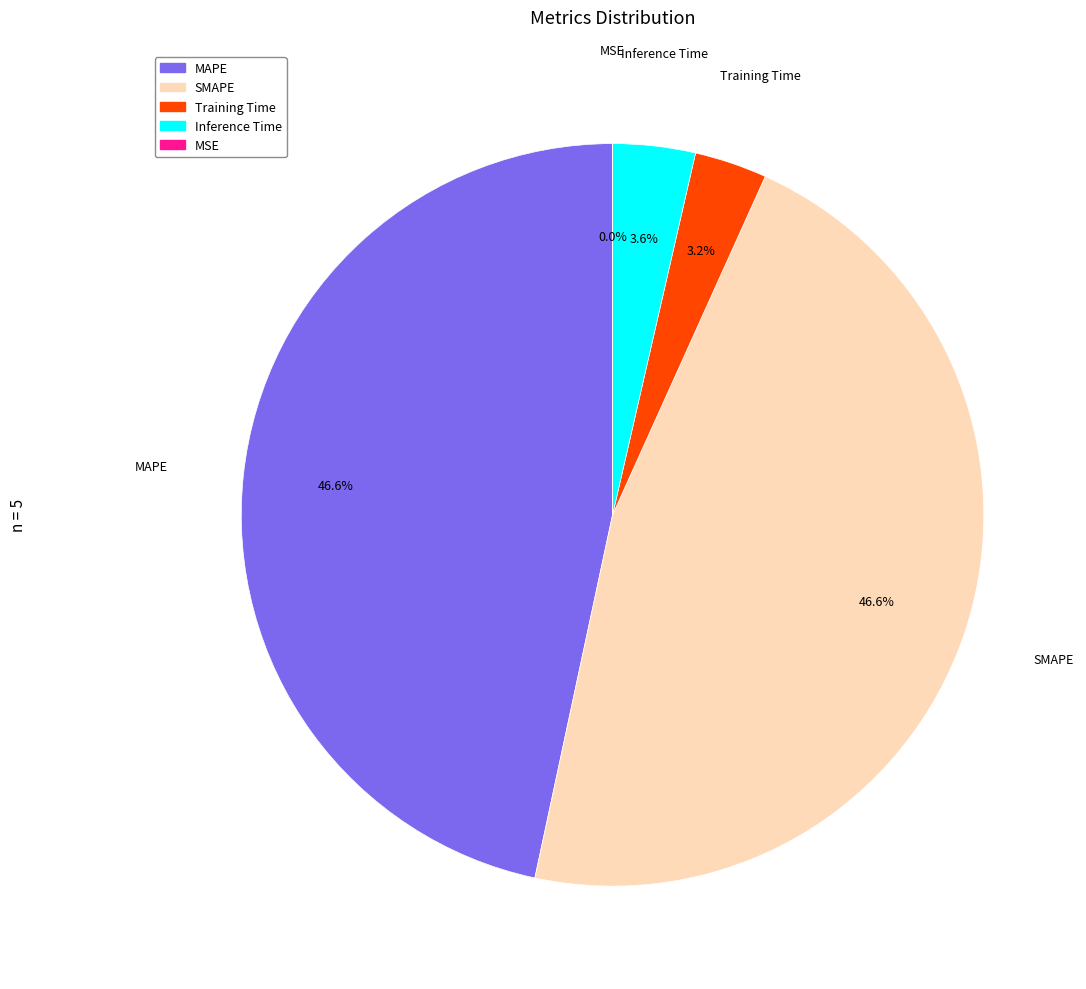

Combined, what portion of the pie is MAPE and Inference Time?

50.2%